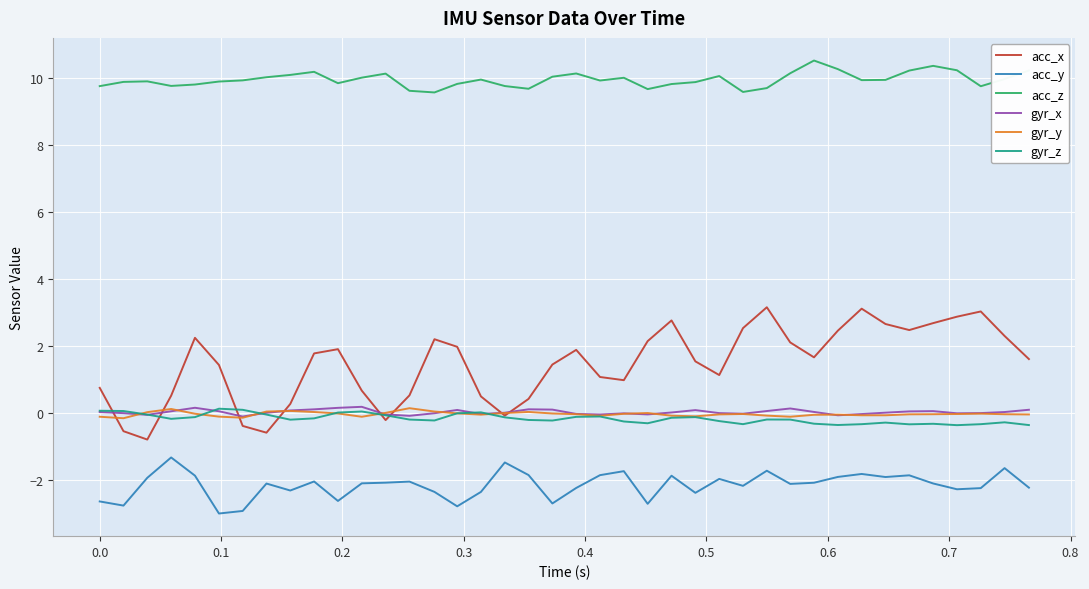

What is the lowest value of the gyr_z series?

-0.4